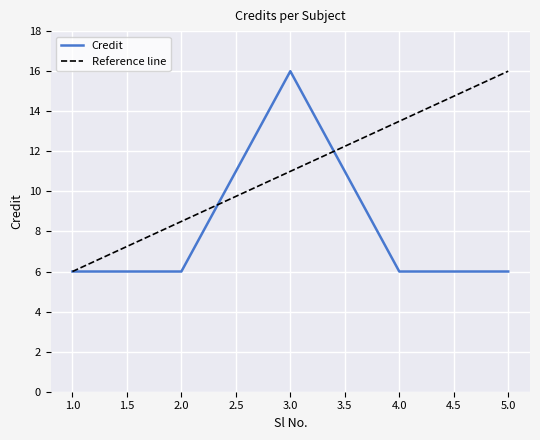

What is the value of the 2nd point from the left?

6